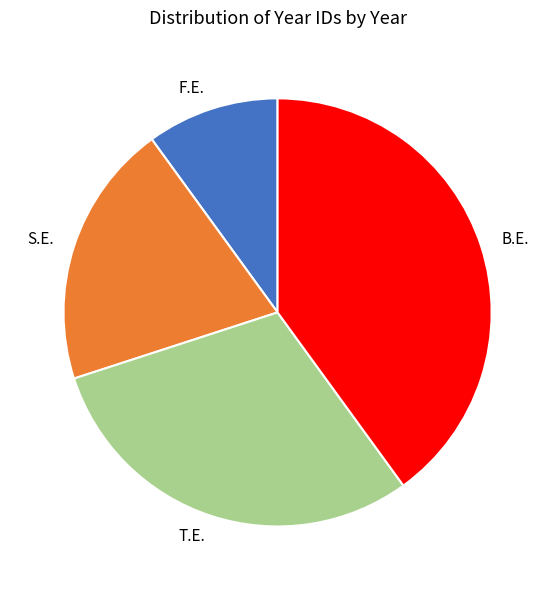

Rank the categories by value from highest to lowest.

B.E., T.E., S.E., F.E.